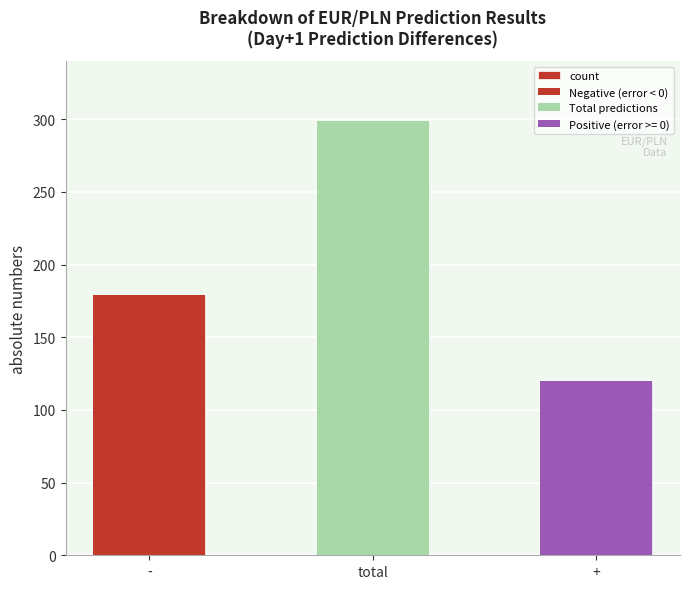

What is the label of the 1st bar from the right?

+